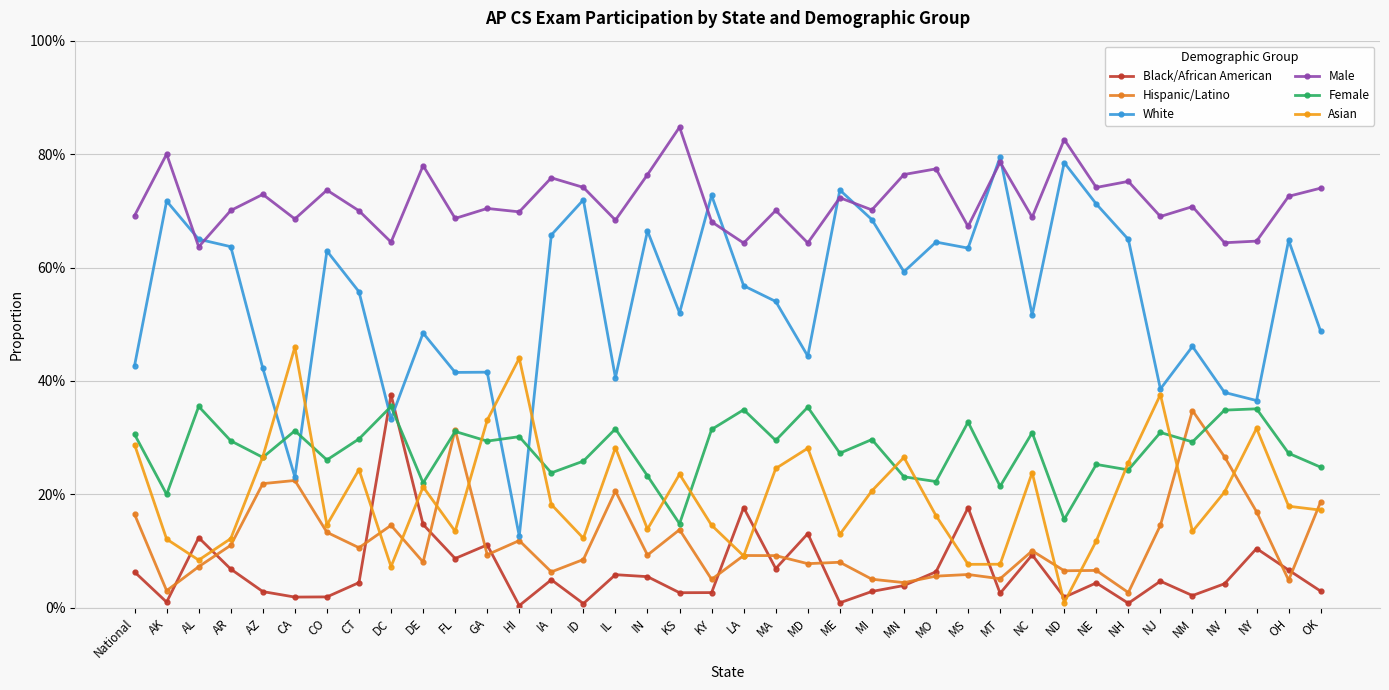

What is the difference between the Black/African American values at NY and AK?

0.1